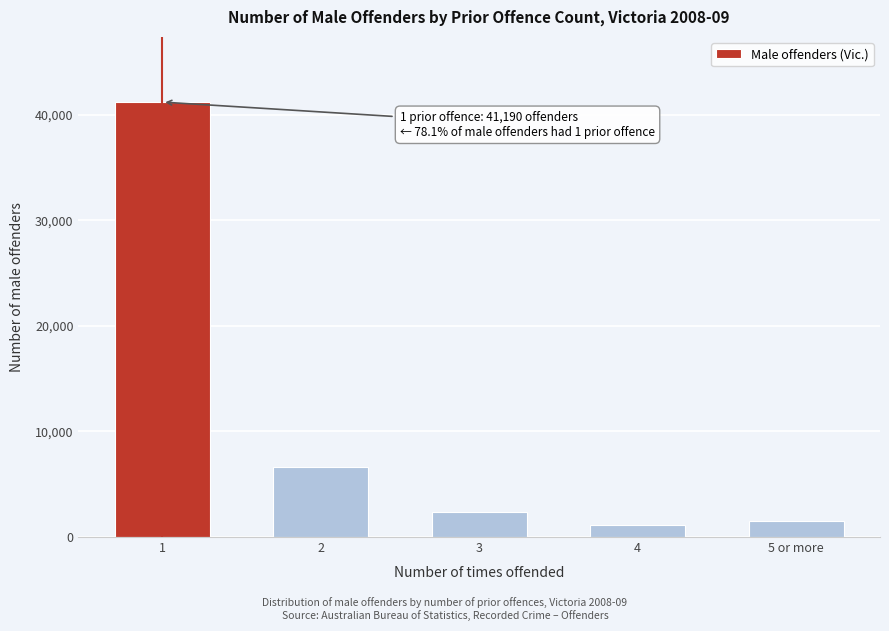

Reading left to right, transcribe all the data shown in this chart.

1=41190	2=6610	3=2362	4=1118	5 or more=1487